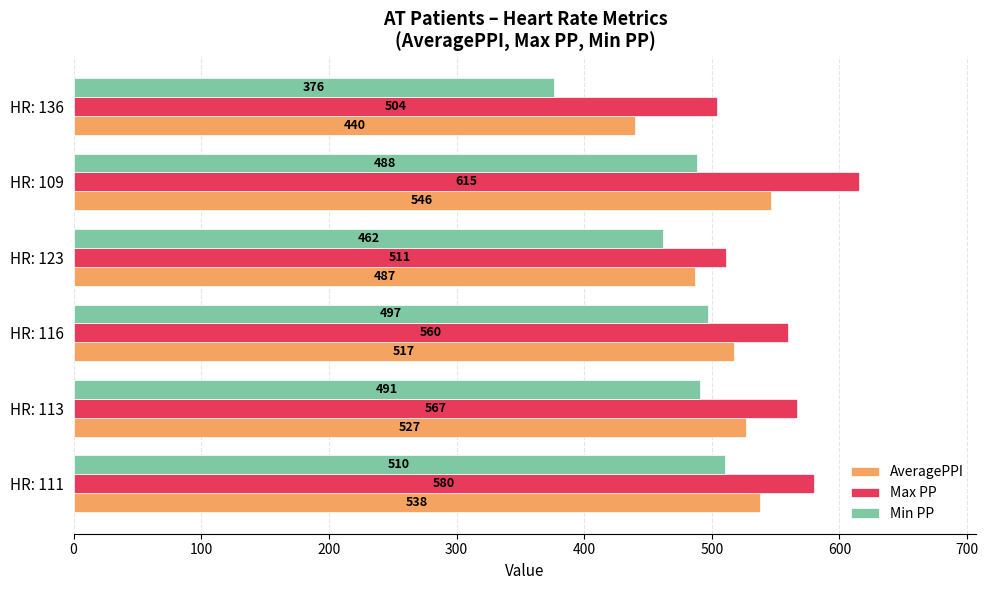

True or false: Min PP has a value of 510 at HR: 111.

True